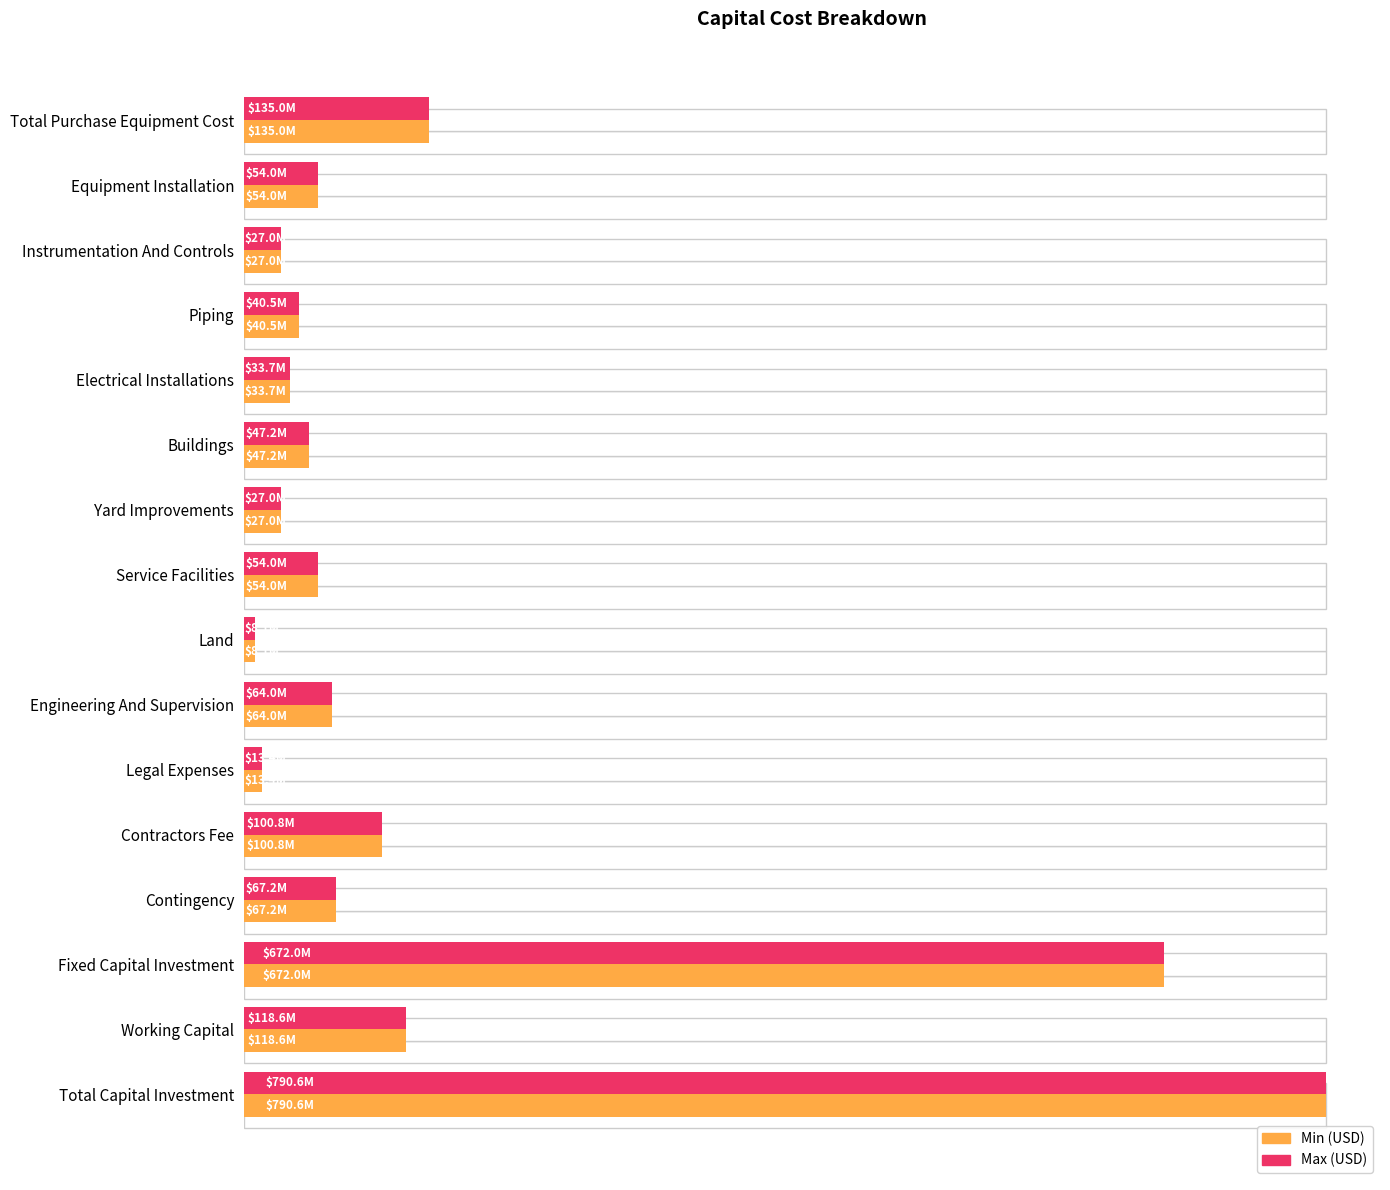

What is the smallest value displayed?

8099831.6